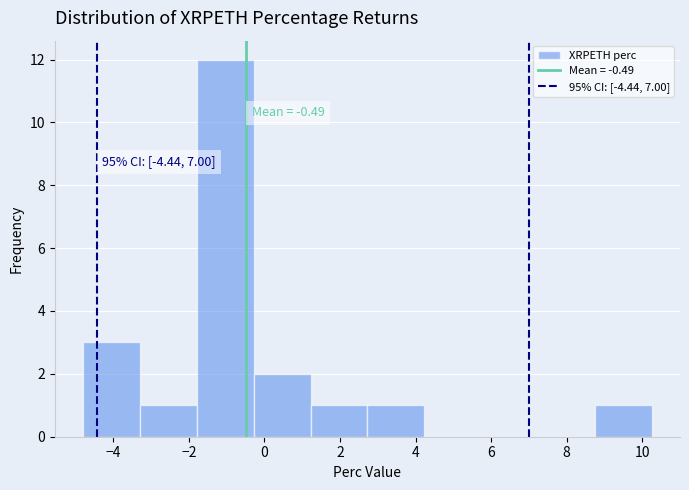

Over which range of the x-axis is the bar tallest?

-1.8 to -0.2